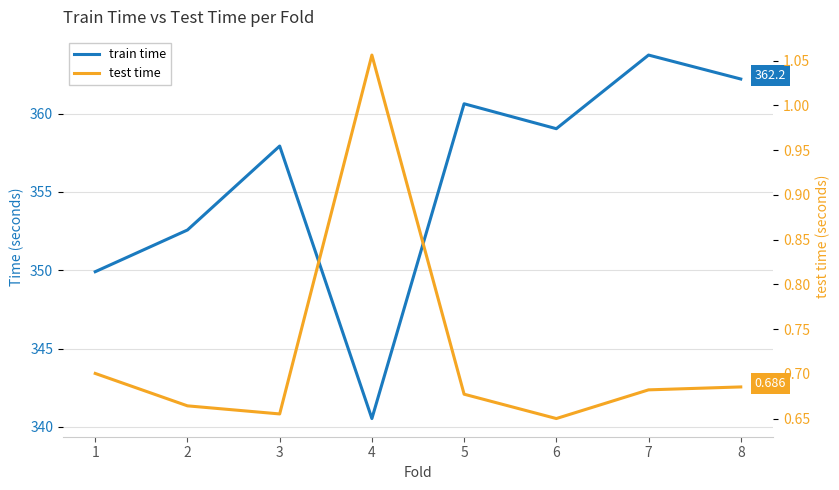

Rank the categories by test time value from highest to lowest.

4, 1, 8, 7, 5, 2, 3, 6